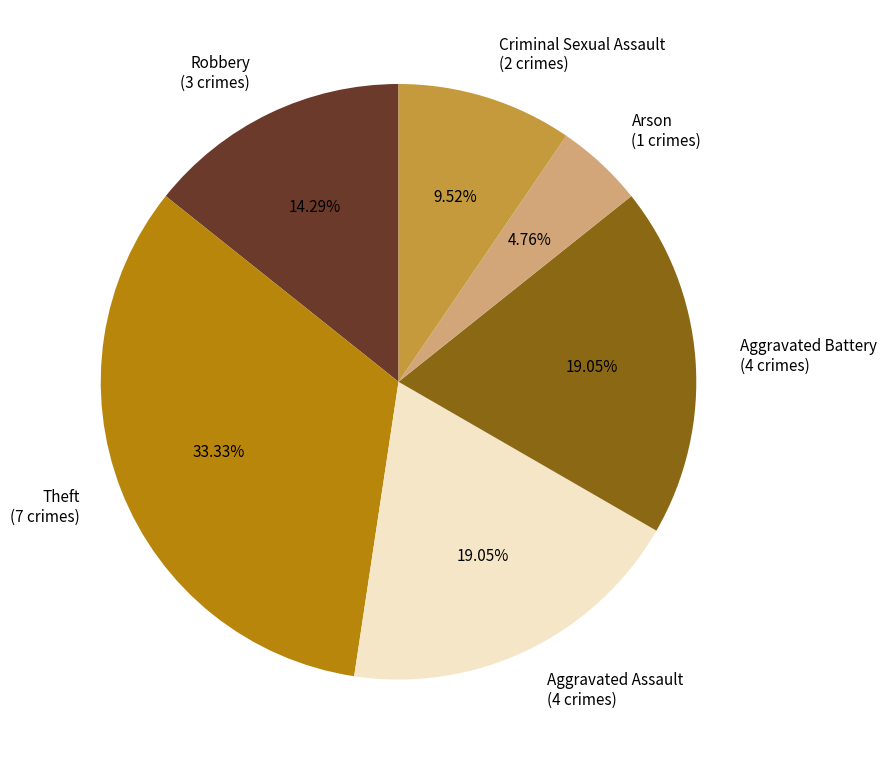

What percentage is the Aggravated Assault slice, to the nearest percent?

19%